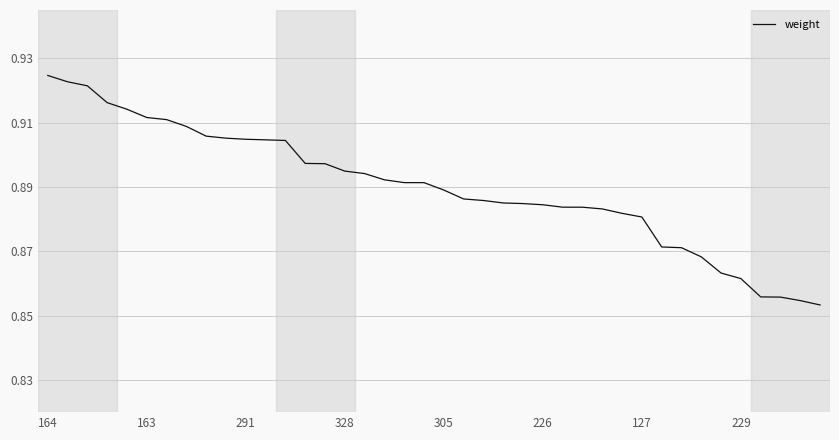

List the labels in order of value, largest first.

164, 163, 291, 328, 305, 226, 127, 229, 8, 9, 10, 11, 12, 13, 14, 15, 16, 17, 18, 19, 20, 21, 22, 23, 24, 25, 26, 27, 28, 29, 30, 31, 32, 33, 34, 35, 36, 37, 38, 39